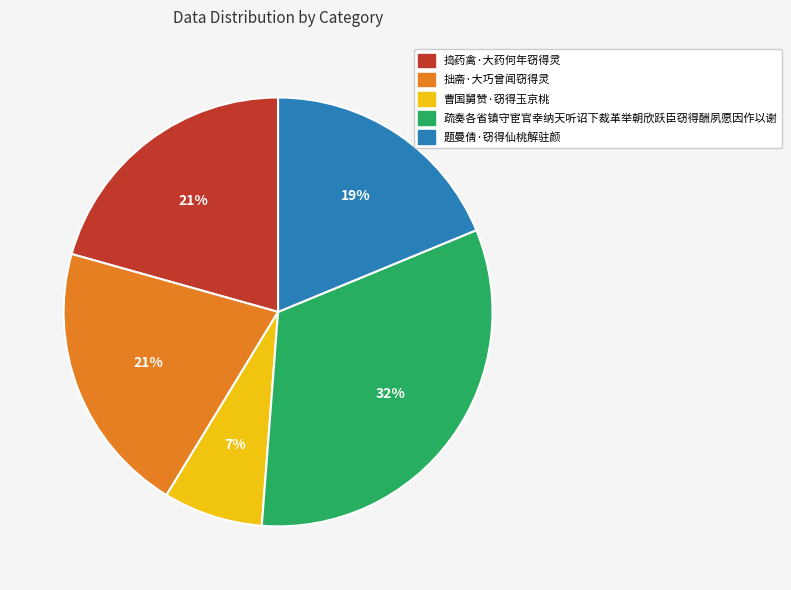

Is there a majority slice in this chart?

No